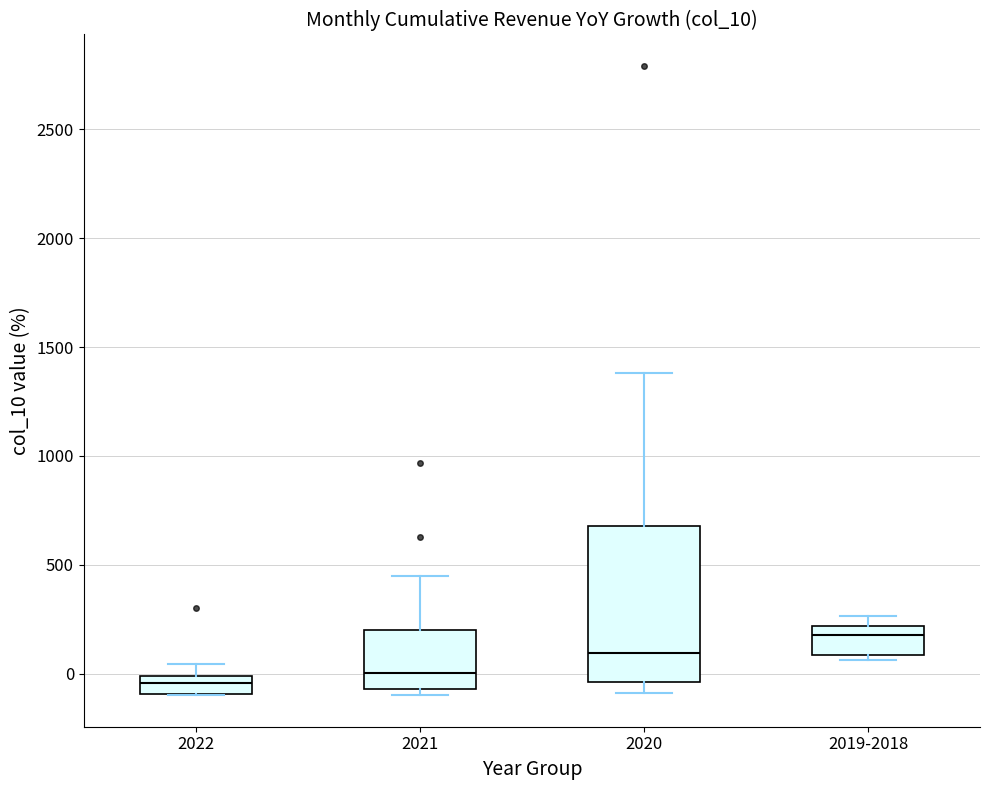

Which box is the tallest, from its lower edge to its upper edge?

2020